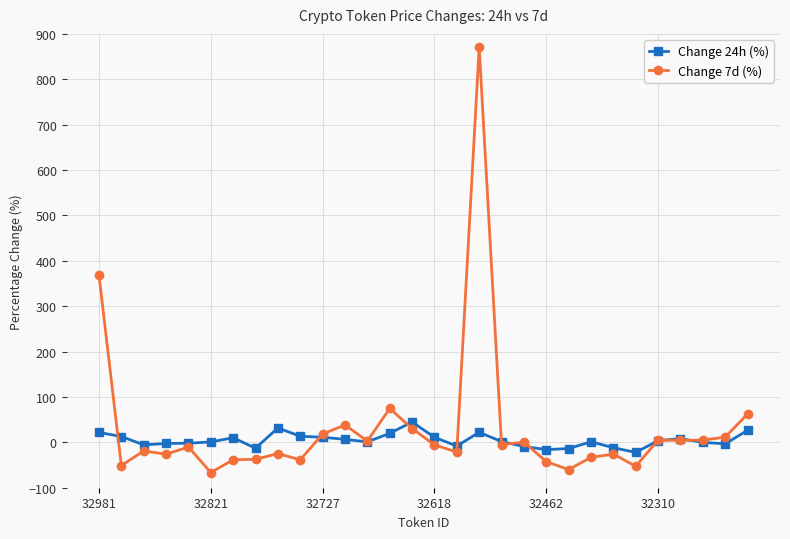

True or false: Change 7d (%) has more than 1 interior local peaks.

True